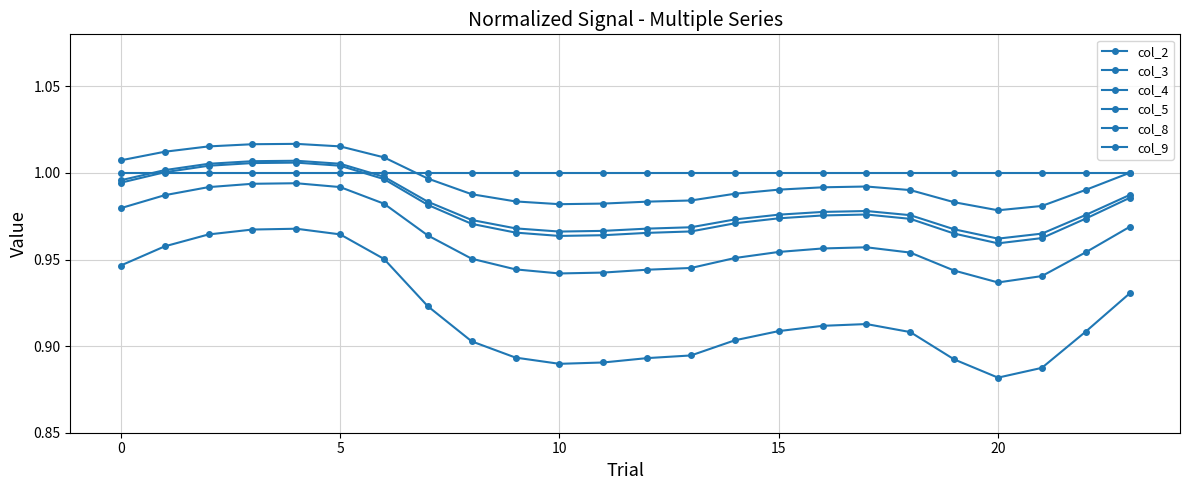

How many categories are shown in the chart?

24